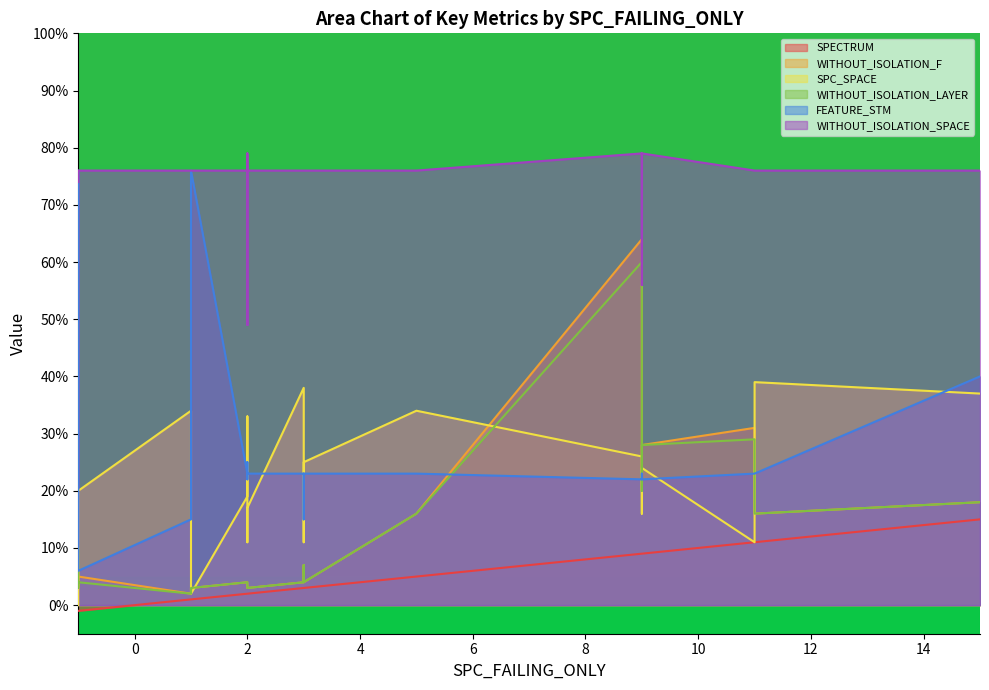

Read the SPECTRUM value at 5.

5